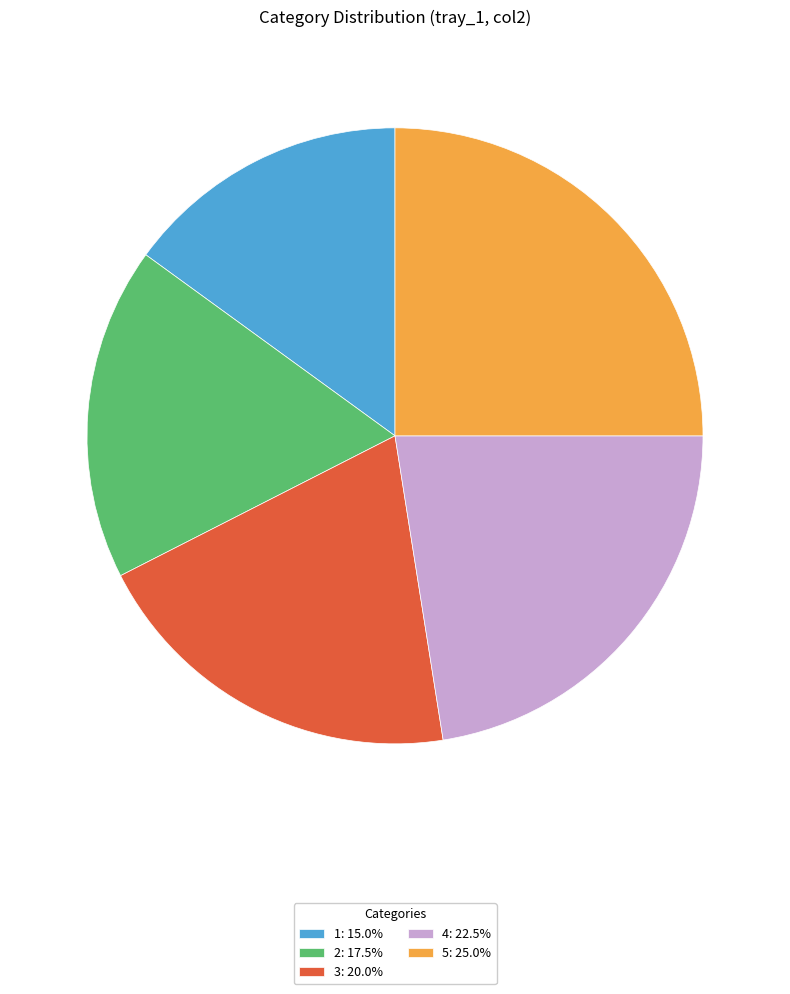

Does 5 represent more than half of the total?

No